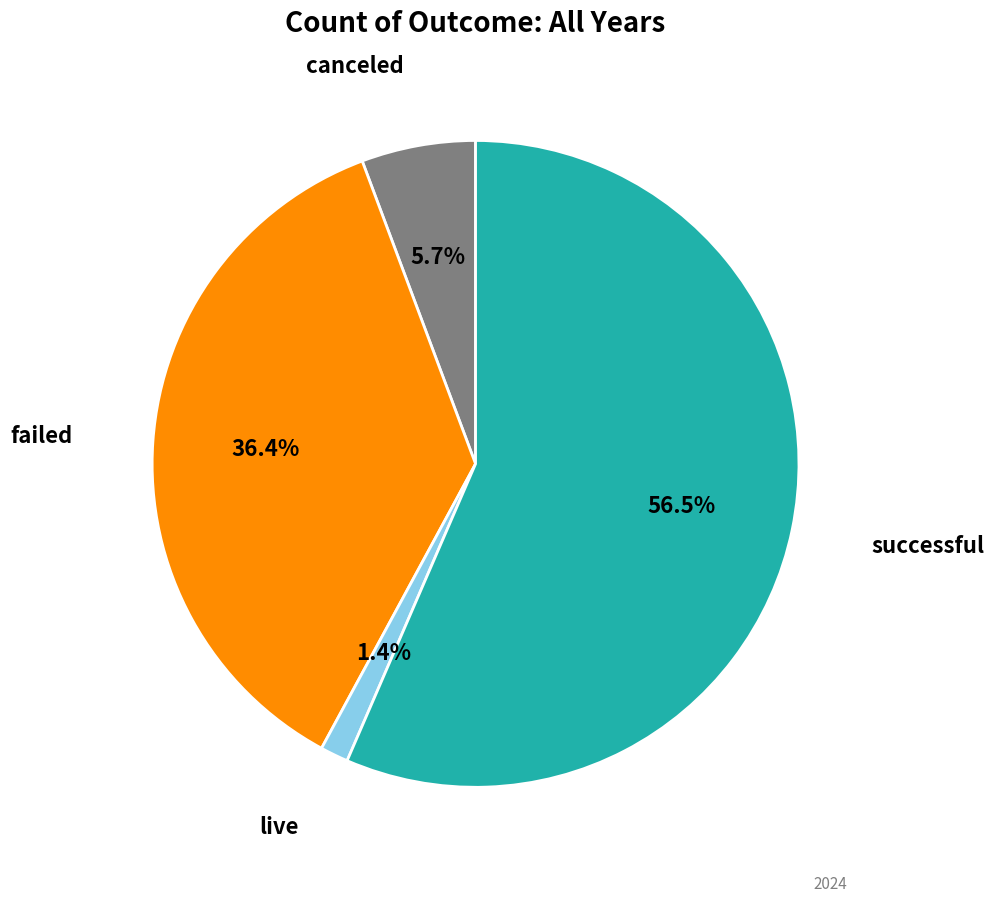

Is there any slice that represents more than half of the pie?

Yes